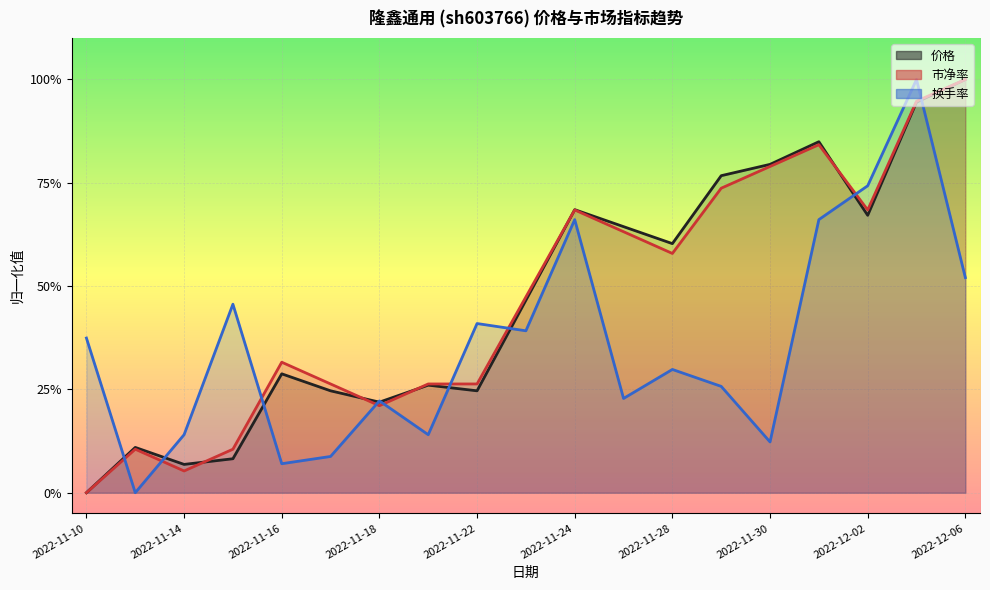

Does the chart display data point markers on the line(s)?

No